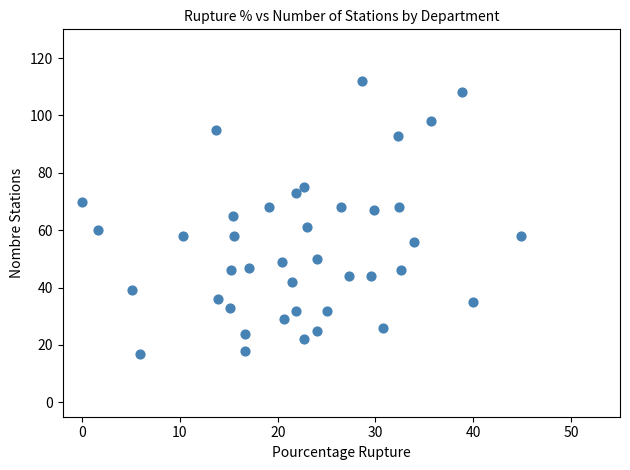

What is the range of Y values (max minus min)?

95